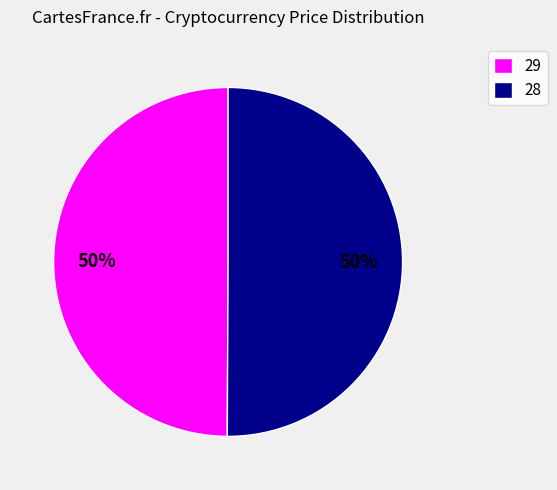

To the nearest percent, what is the combined percentage of 28 and 29?

100%